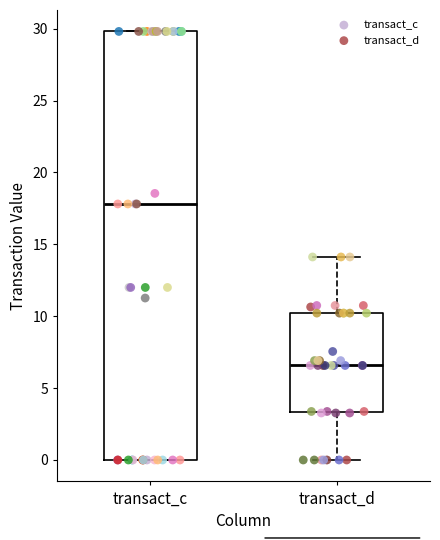

Which box has the highest median line?

transact_c